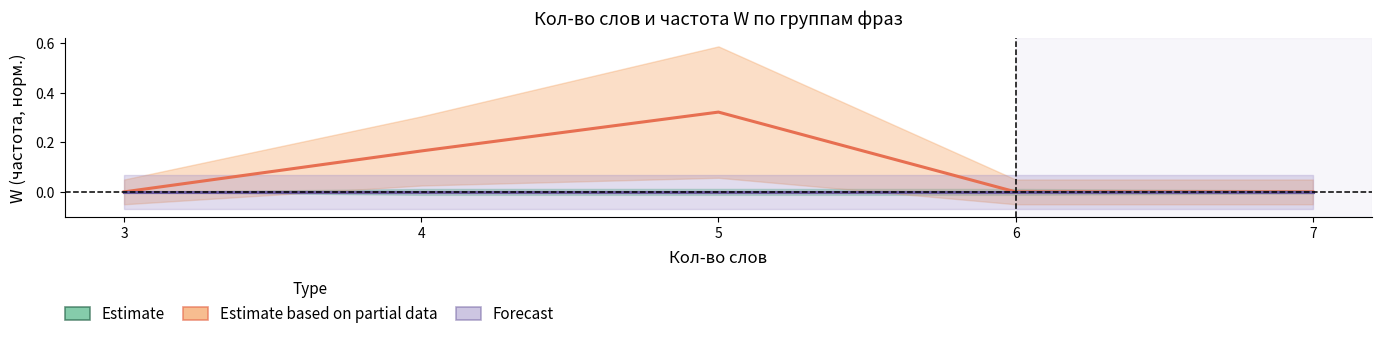

How many lines are shown in the chart?

3